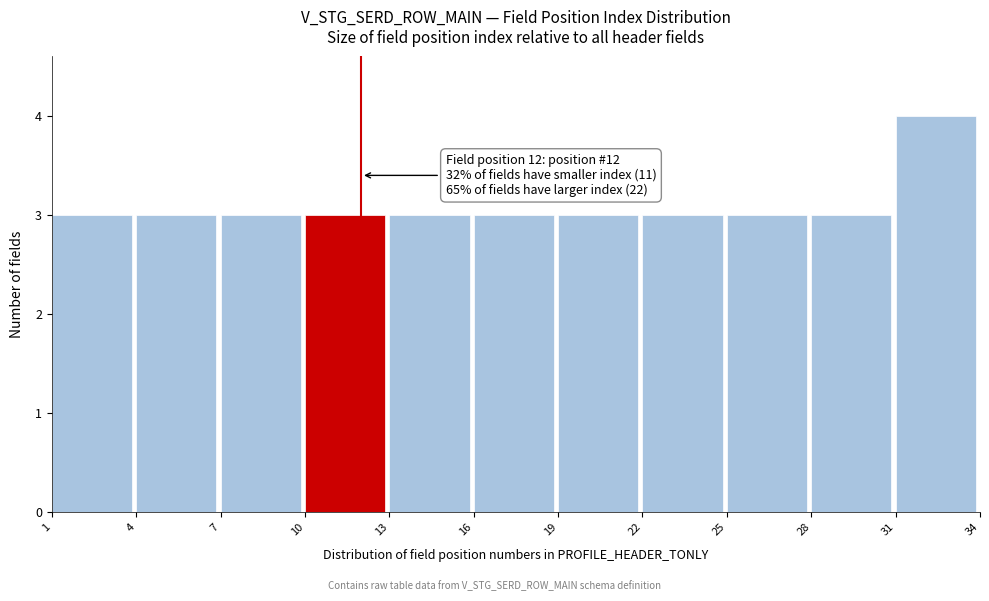

Over which range of the x-axis is the bar tallest?

31 to 34